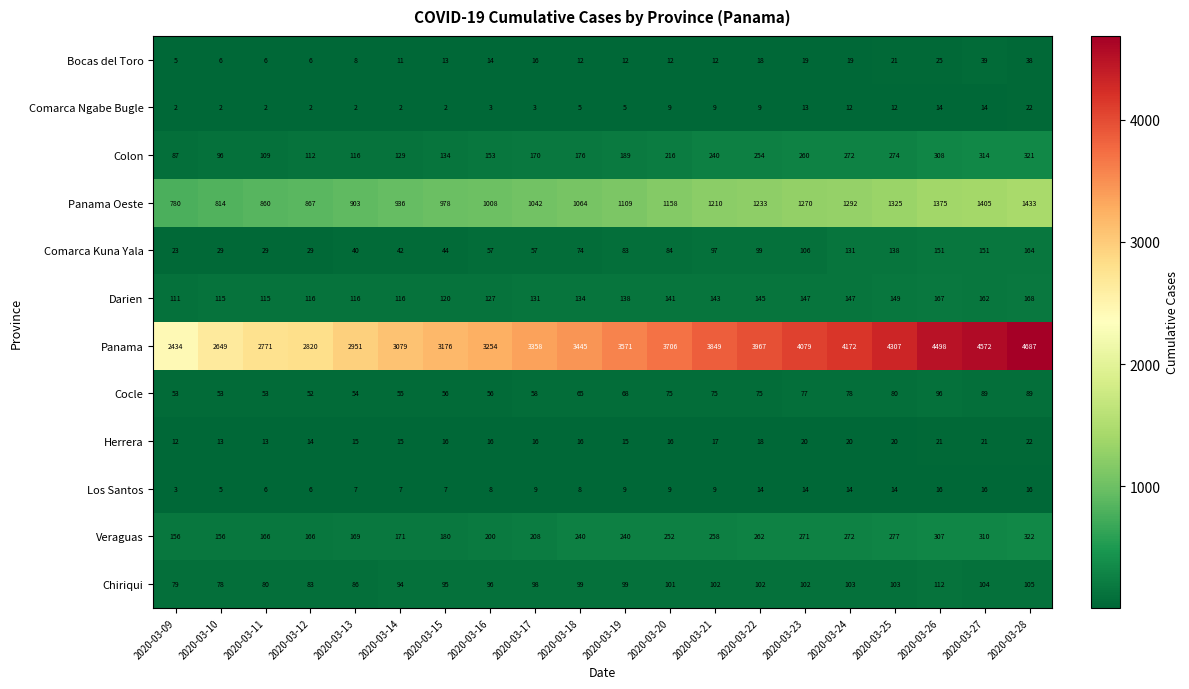

At which label is Comarca Kuna Yala closest to 93?

2020-03-21